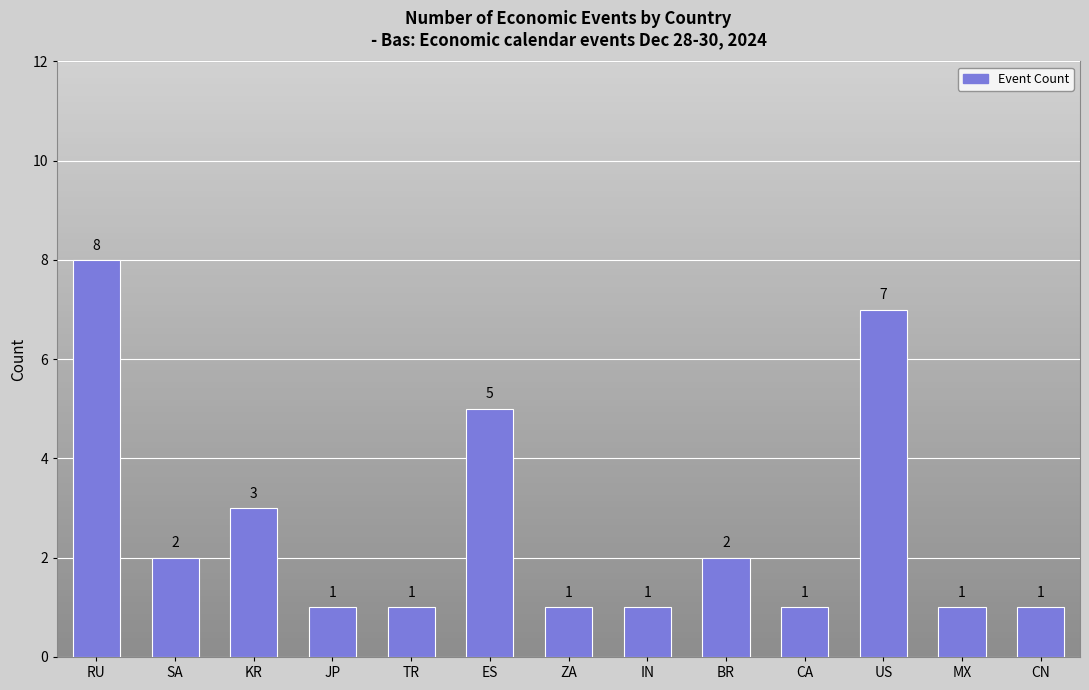

What is the sum of all values?

34